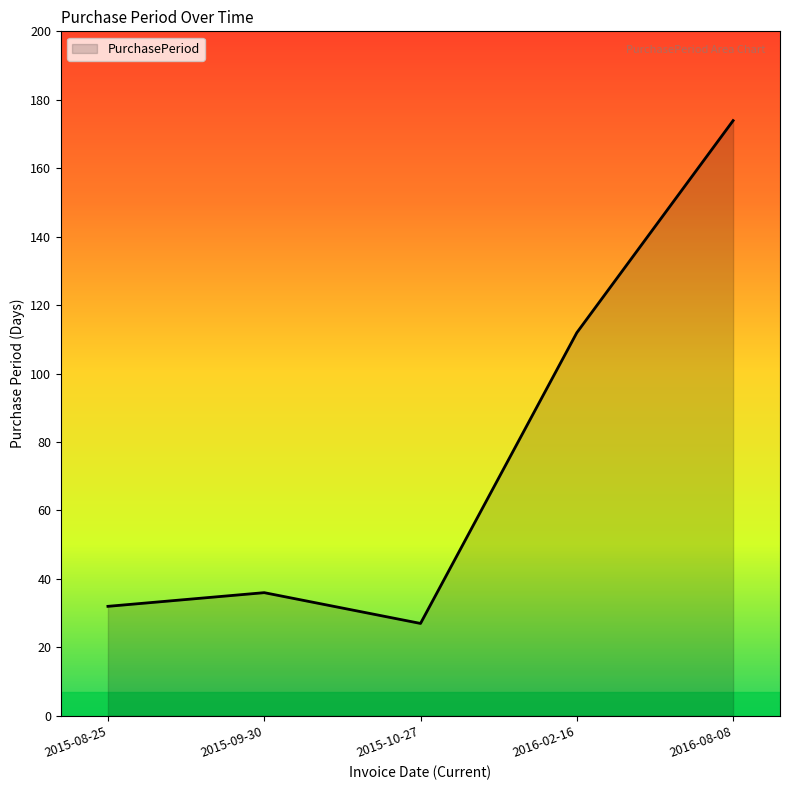

List the labels in order of value, smallest first.

2015-10-27, 2015-08-25, 2015-09-30, 2016-02-16, 2016-08-08